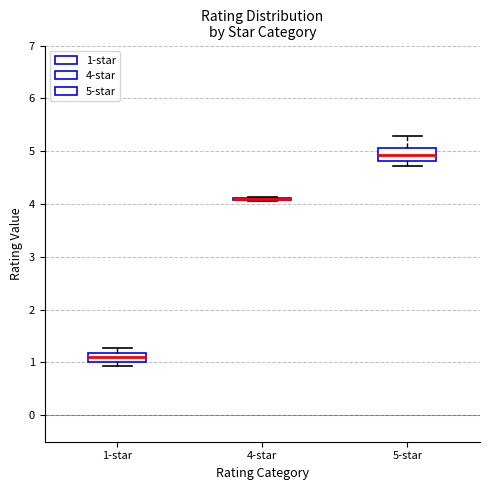

Reading left to right, transcribe this box plot: for each box, give where its median line is, the range the box spans, and where its two whiskers end, as read against the y-axis. The values are not printed on the chart, so give them approximately, as read against the axis.

1-star: median 1.1, box 1.0 to 1.2, whiskers 0.9 to 1.3
4-star: box collapsed to a line at 4.1, whiskers 4.1 to 4.1
5-star: median 4.9, box 4.8 to 5.1, whiskers 4.7 to 5.3